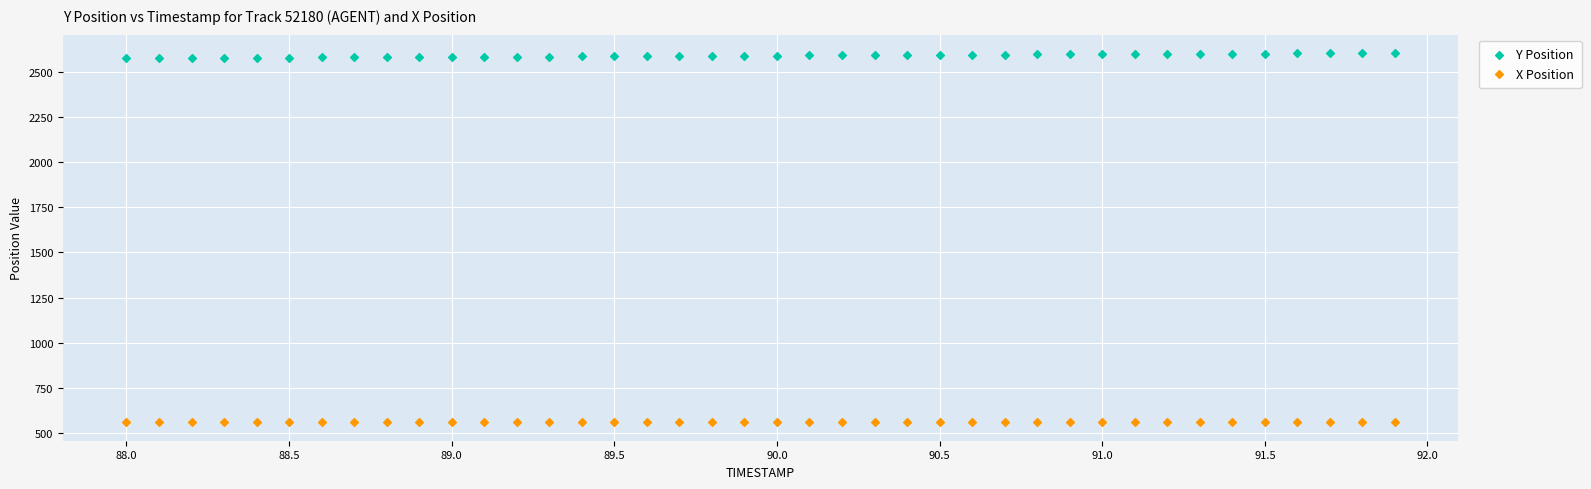

What are all the series names shown in the legend?

Y Position, X Position